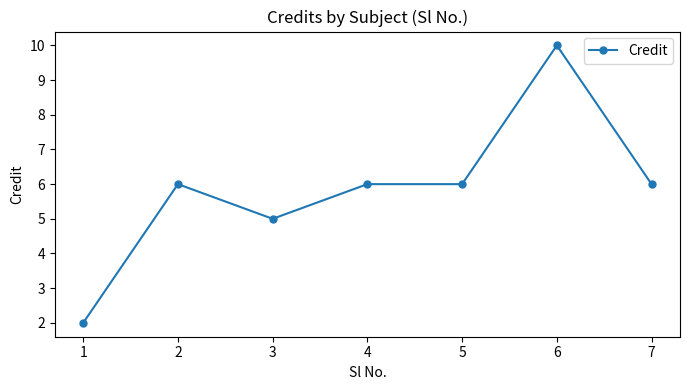

True or false: there are more than 1 points higher than both neighbors.

True